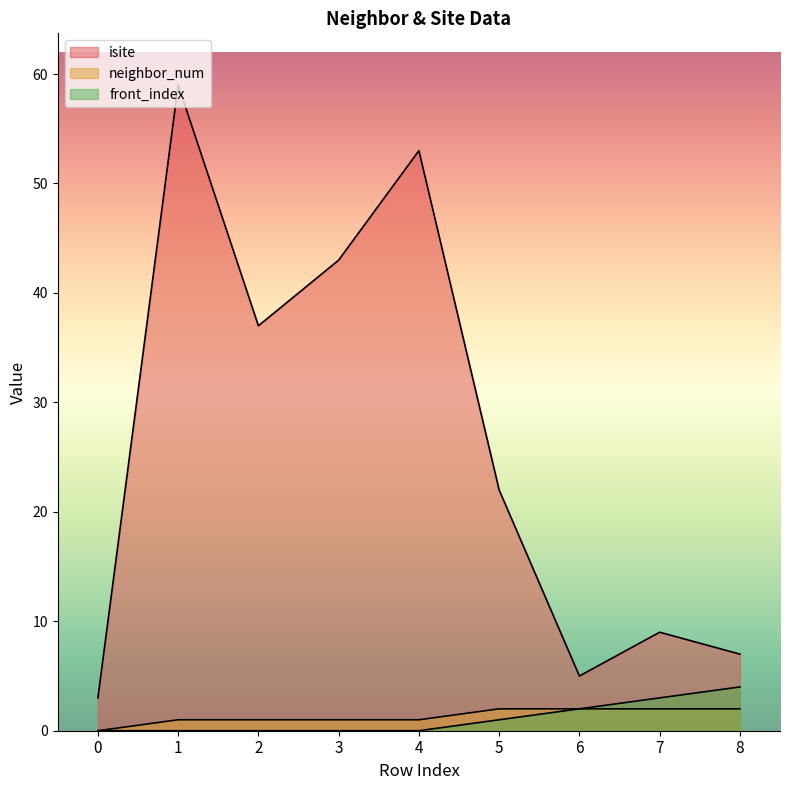

Between 4 and 6, which series saw the biggest shift?

isite